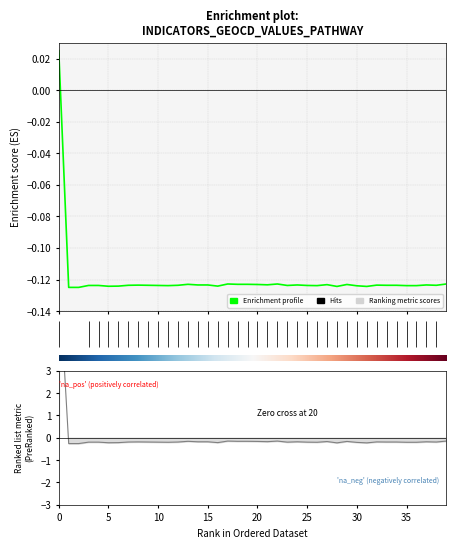

What is the difference between the highest and lowest values at 4?

0.1